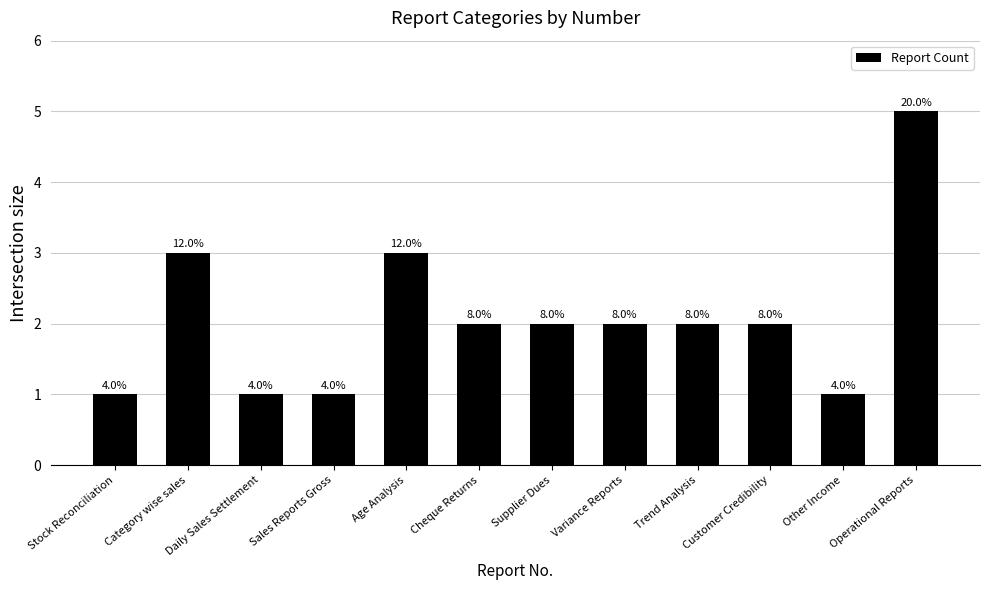

What value does the data have at Customer Credibility?

2